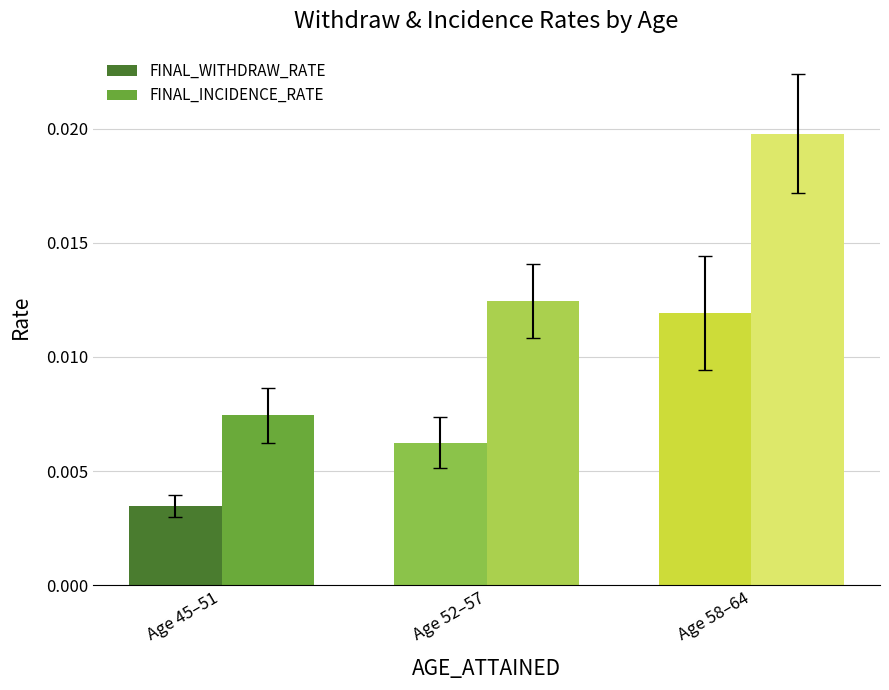

Count the FINAL_INCIDENCE_RATE values in the range 0 to 1.

3